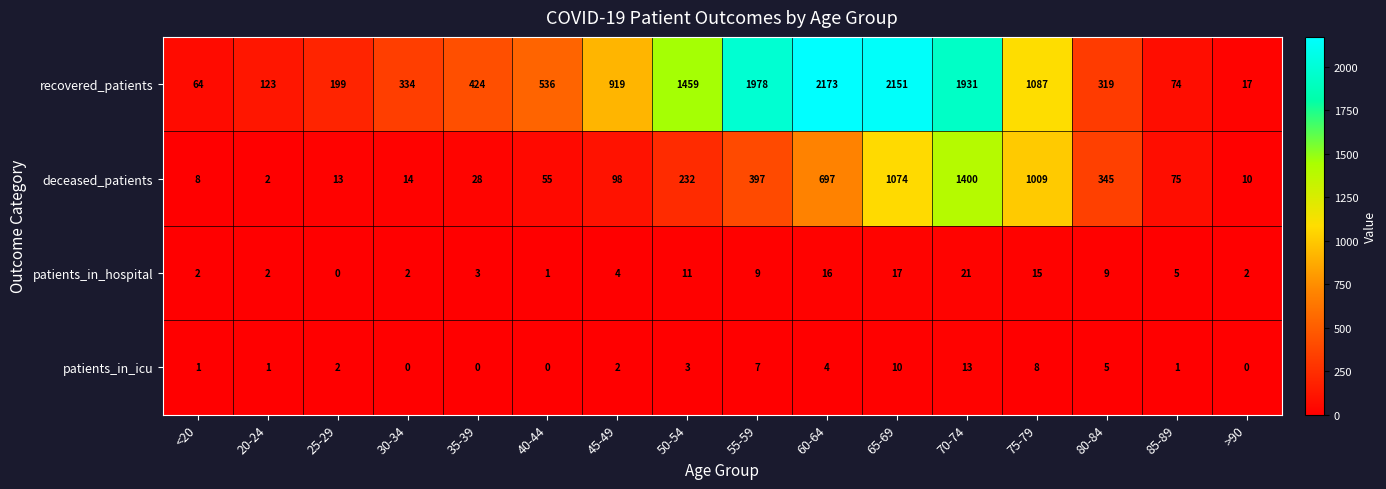

Rank the series at 80-84 from highest to lowest value.

deceased_patients, recovered_patients, patients_in_hospital, patients_in_icu